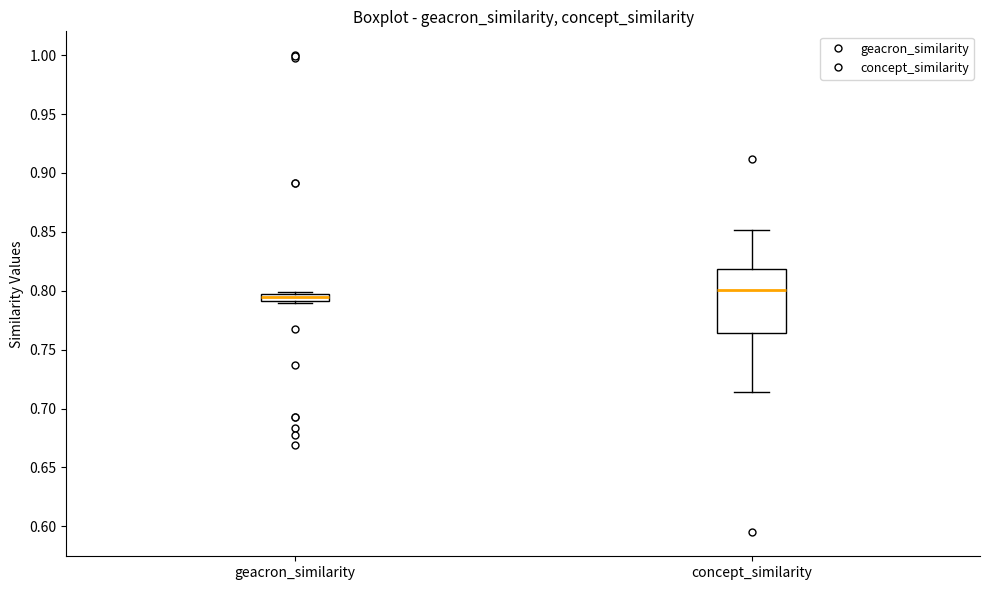

Which box is the tallest, from its lower edge to its upper edge?

concept_similarity